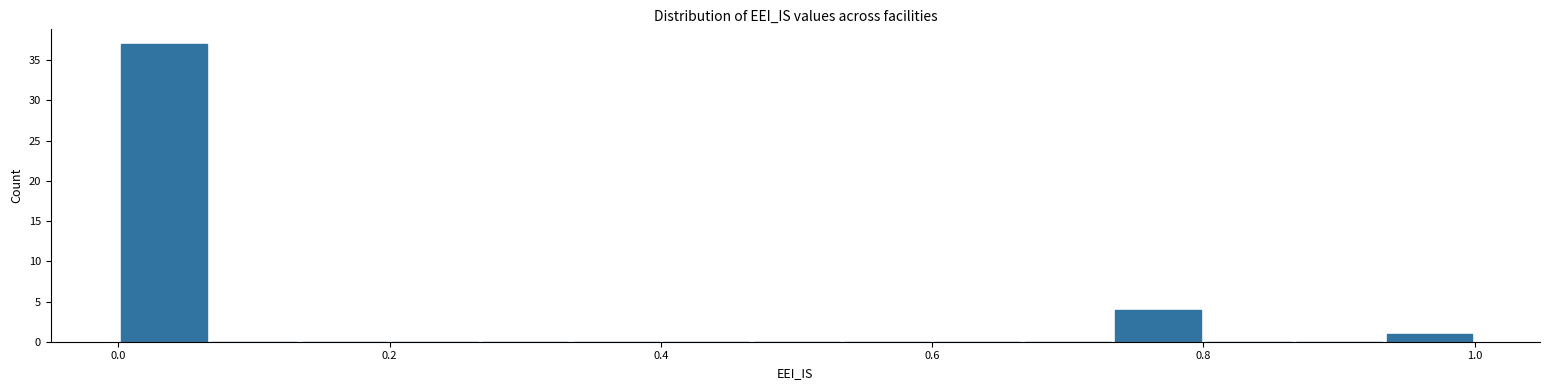

Around what value on the x-axis is the tallest bar? Give the approximate position of its centre, as read against the axis.

0.04